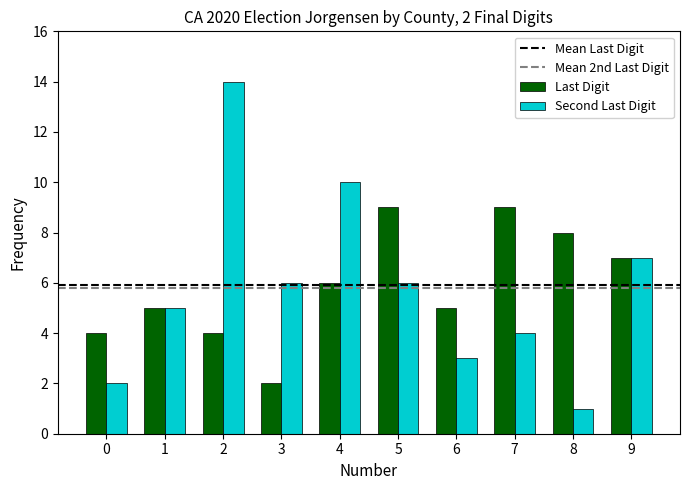

How many distinct data groups are displayed?

2